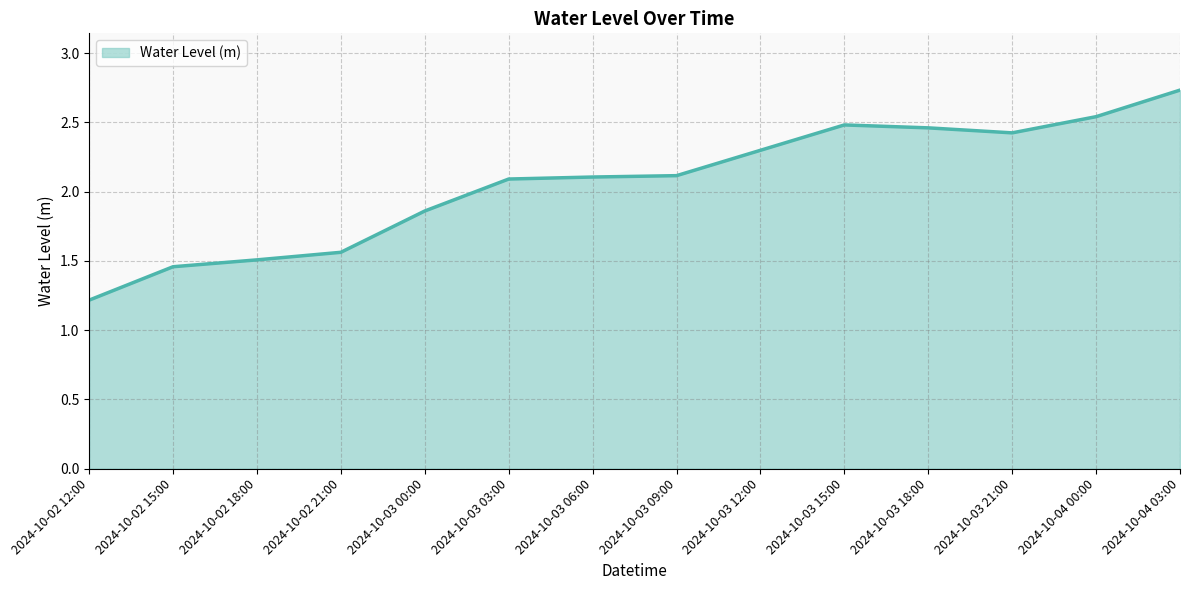

What position from the right is 2024-10-03 09:00?

7